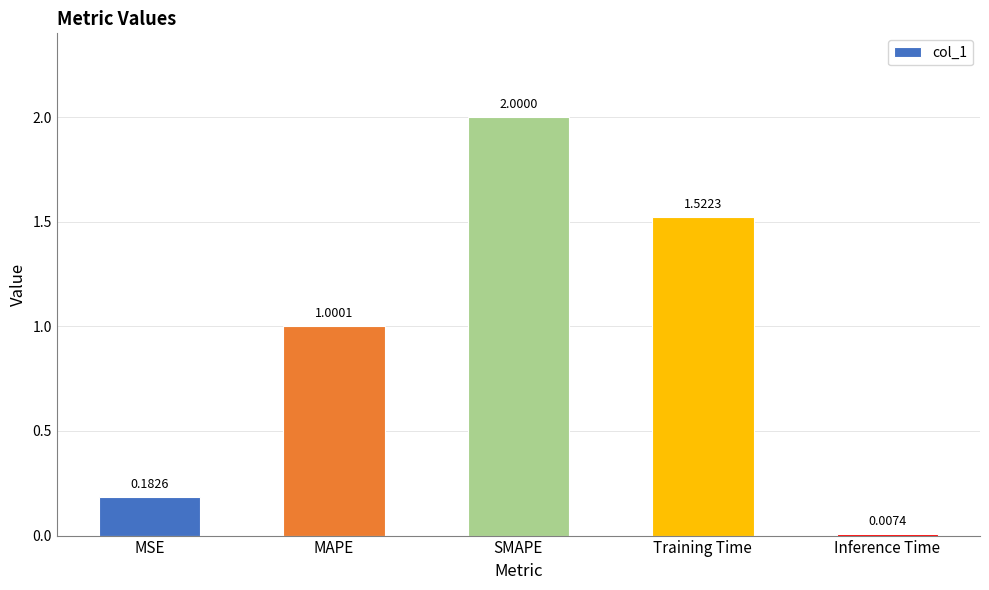

What value does the data have at MAPE?

1.0